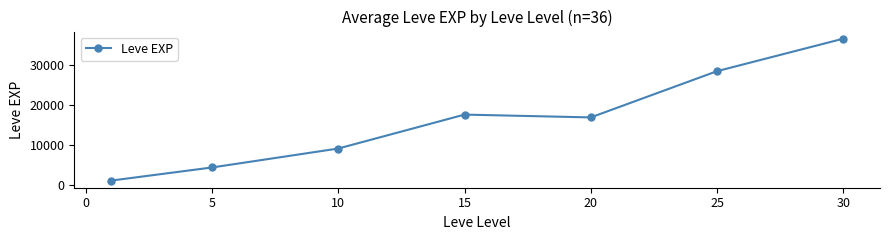

True or false: the data has more than 2 interior local peaks.

False